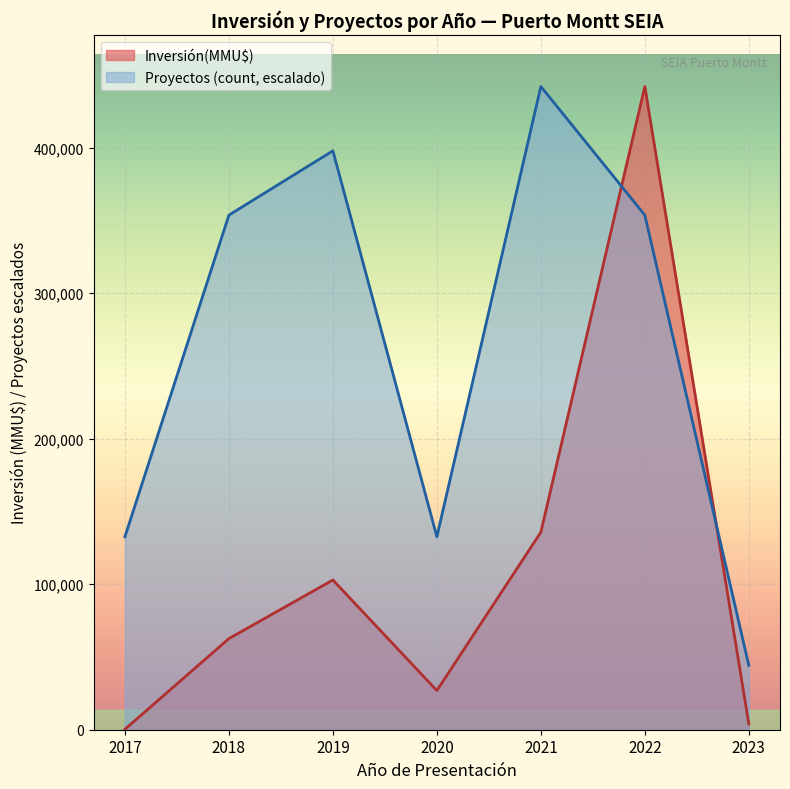

Rank the series by their maximum value, from highest to lowest.

Inversión(MMU$), Count